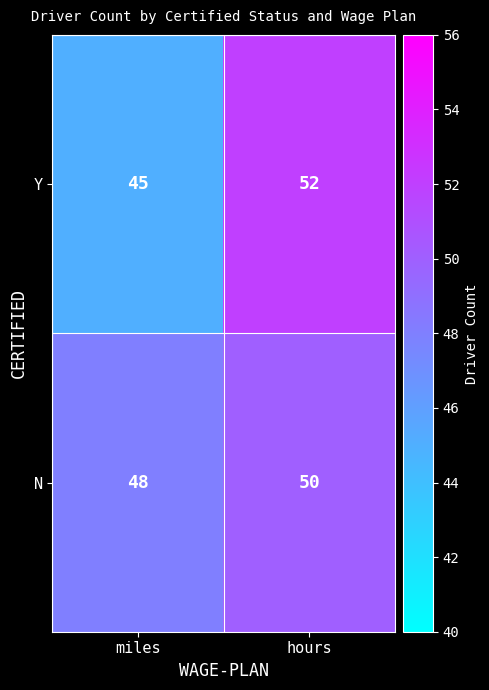

True or false: N has a value of 48 at miles.

True